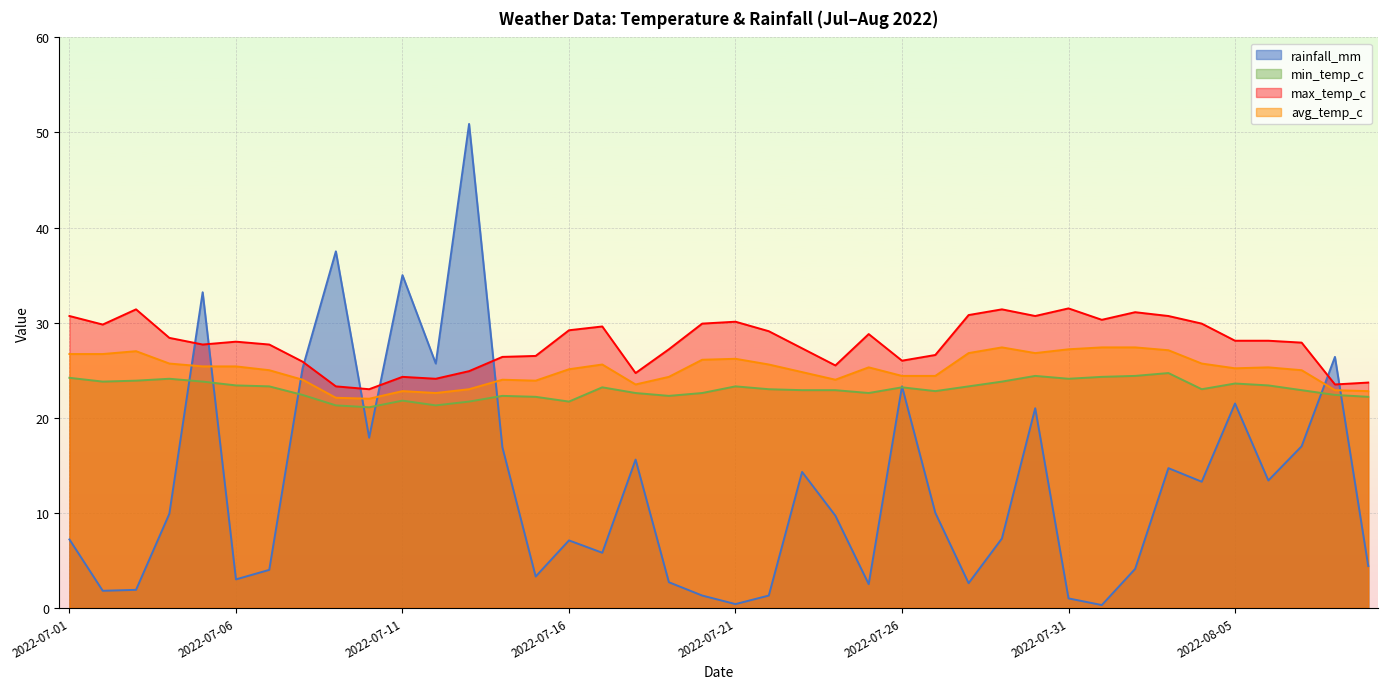

Rank the series at 2022-07-18 from highest to lowest value.

max_temp_c, avg_temp_c, min_temp_c, rainfall_mm